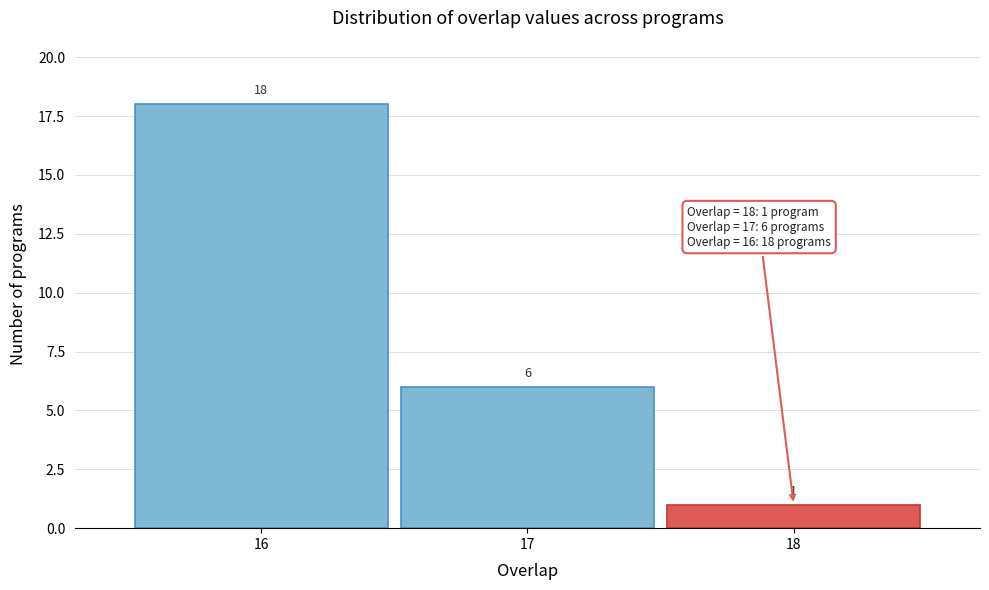

How tall is the bar that spans 17.5 to 18.5 on the x-axis?

1